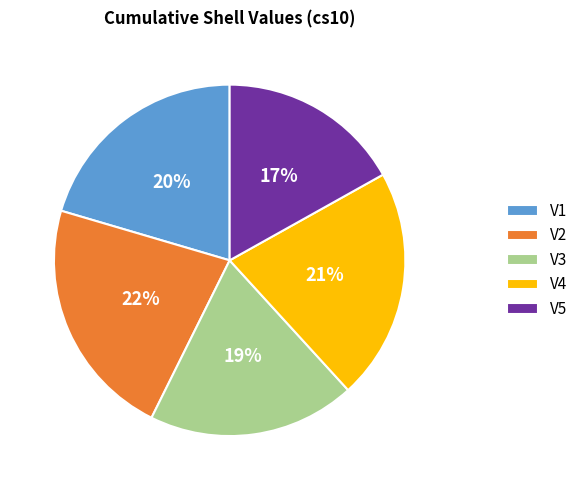

Rank the categories by value from lowest to highest.

V5, V3, V1, V4, V2